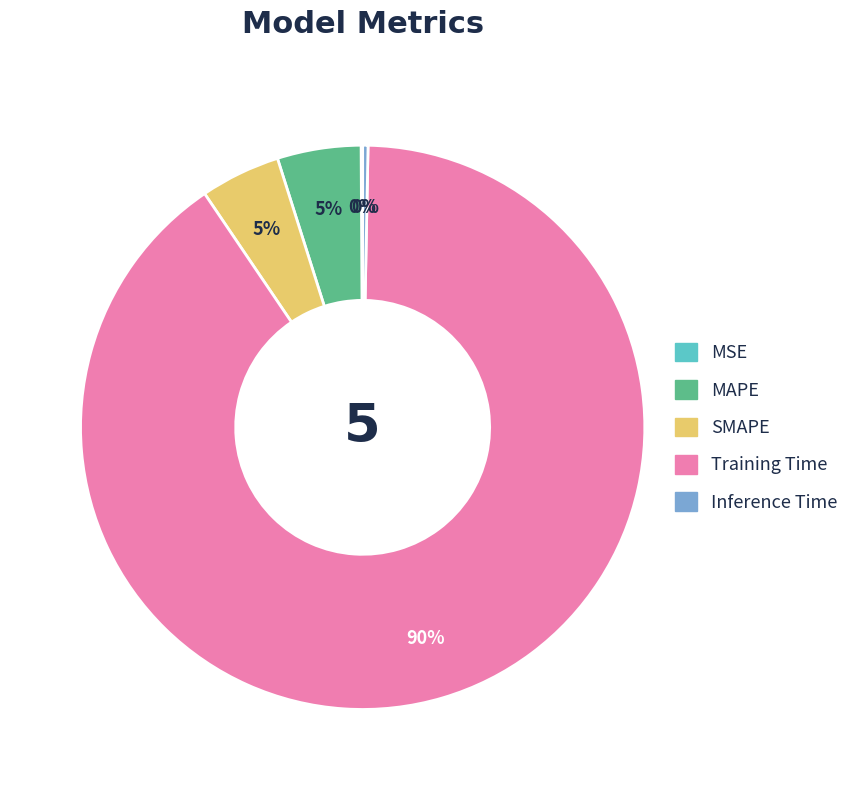

True or false: SMAPE accounts for 5% of the total.

True